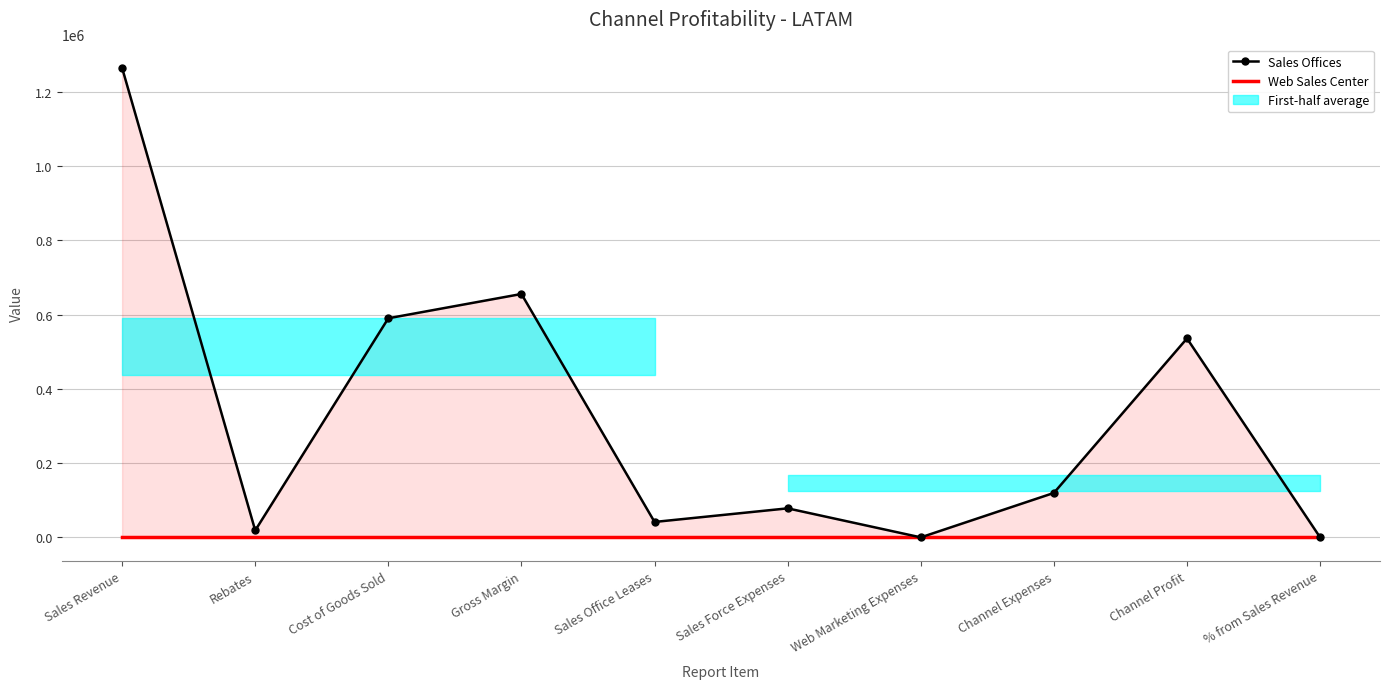

Reading right to left, extract all data points from this chart.

Sales Offices: % from Sales Revenue=42.4	Channel Profit=535638.5	Channel Expenses=119678.0	Web Marketing Expenses=0.0	Sales Force Expenses=78139.0	Sales Office Leases=41539.0	Gross Margin=655316.5	Cost of Goods Sold=589933.5	Rebates=18700.0	Sales Revenue=1263950.0
Web Sales Center: % from Sales Revenue=0.0	Channel Profit=0.0	Channel Expenses=0.0	Web Marketing Expenses=0.0	Sales Force Expenses=0.0	Sales Office Leases=0.0	Gross Margin=0.0	Cost of Goods Sold=0.0	Rebates=0.0	Sales Revenue=0.0